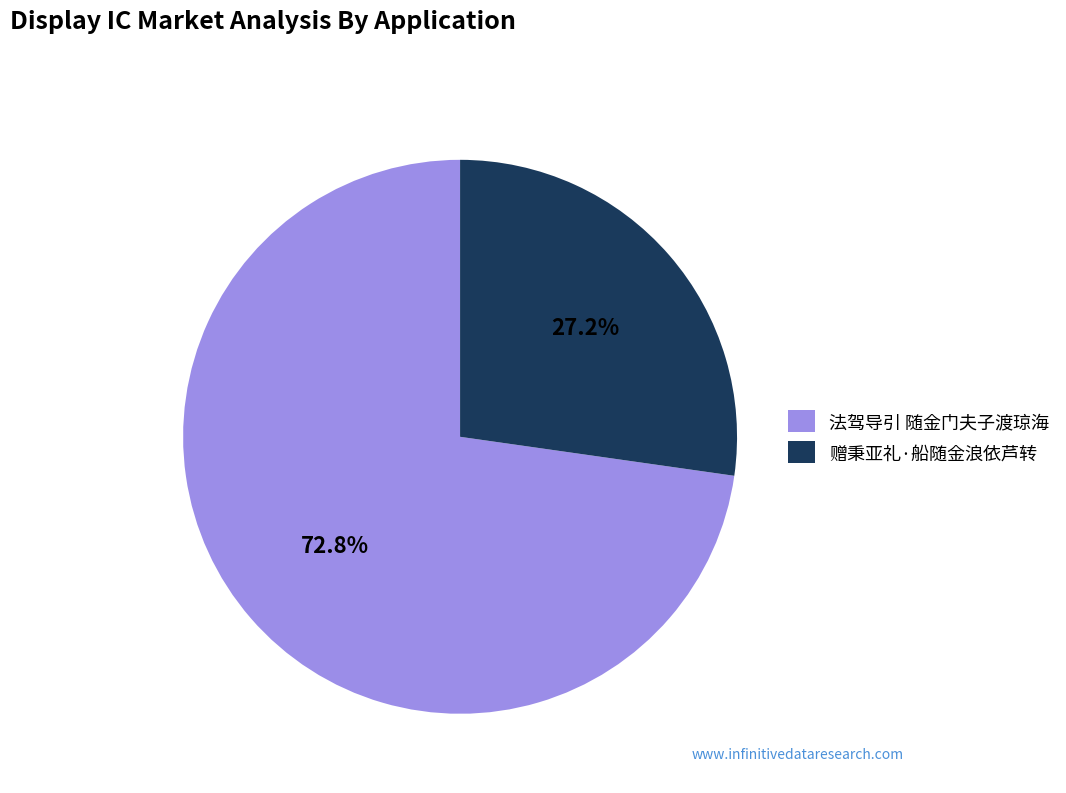

Is there a majority slice in this chart?

Yes